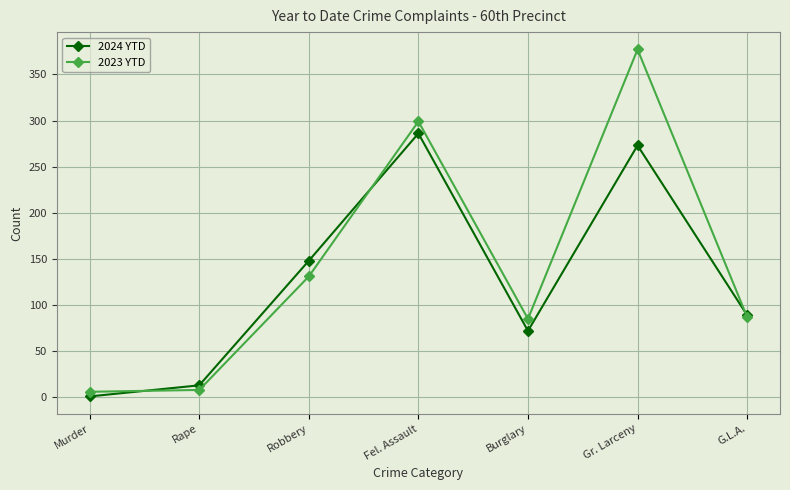

What is the minimum value shown in the chart?

1